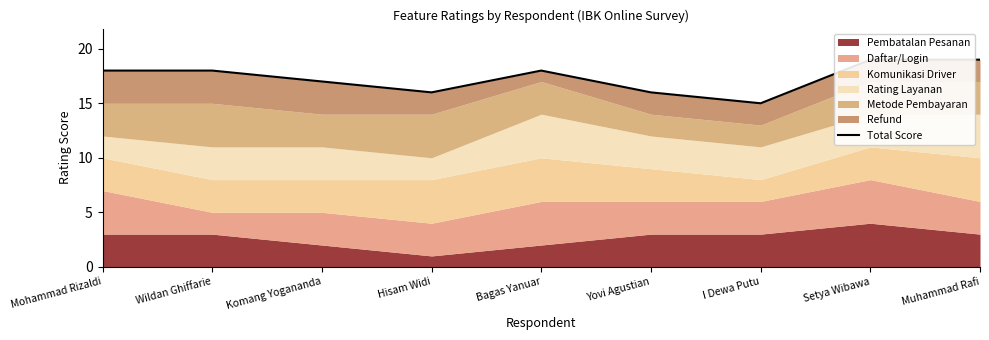

At which category does the chart reach its peak across all series?

Setya Wibawa